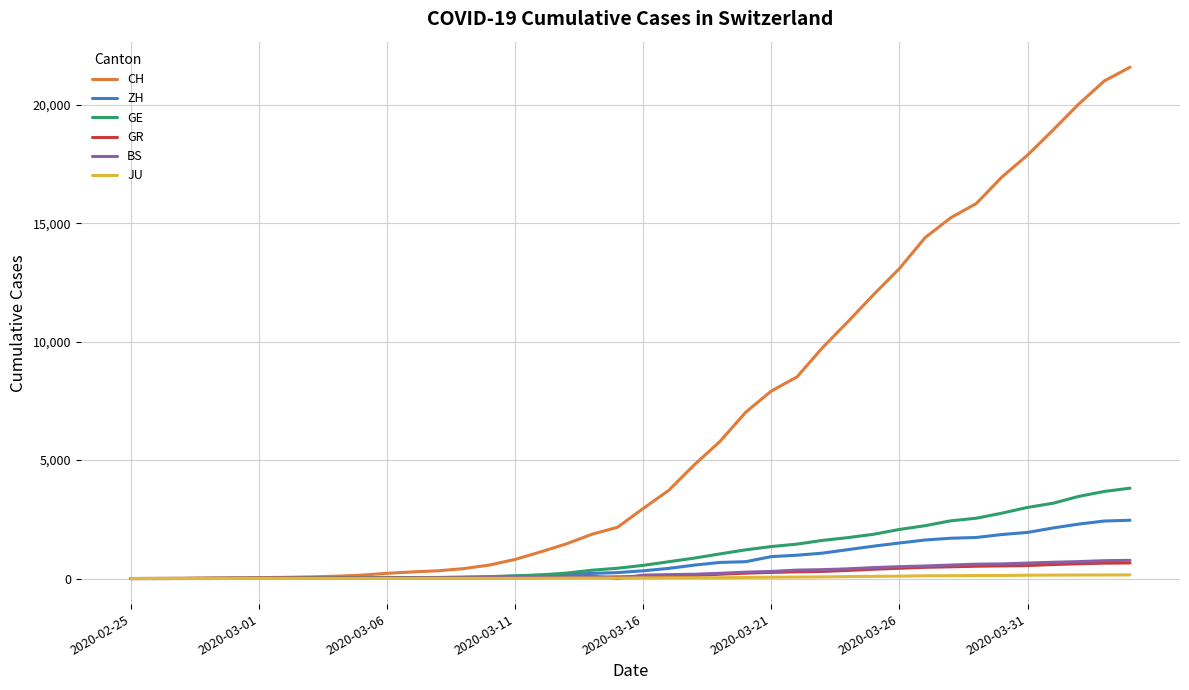

Which series has the largest total across all categories?

CH